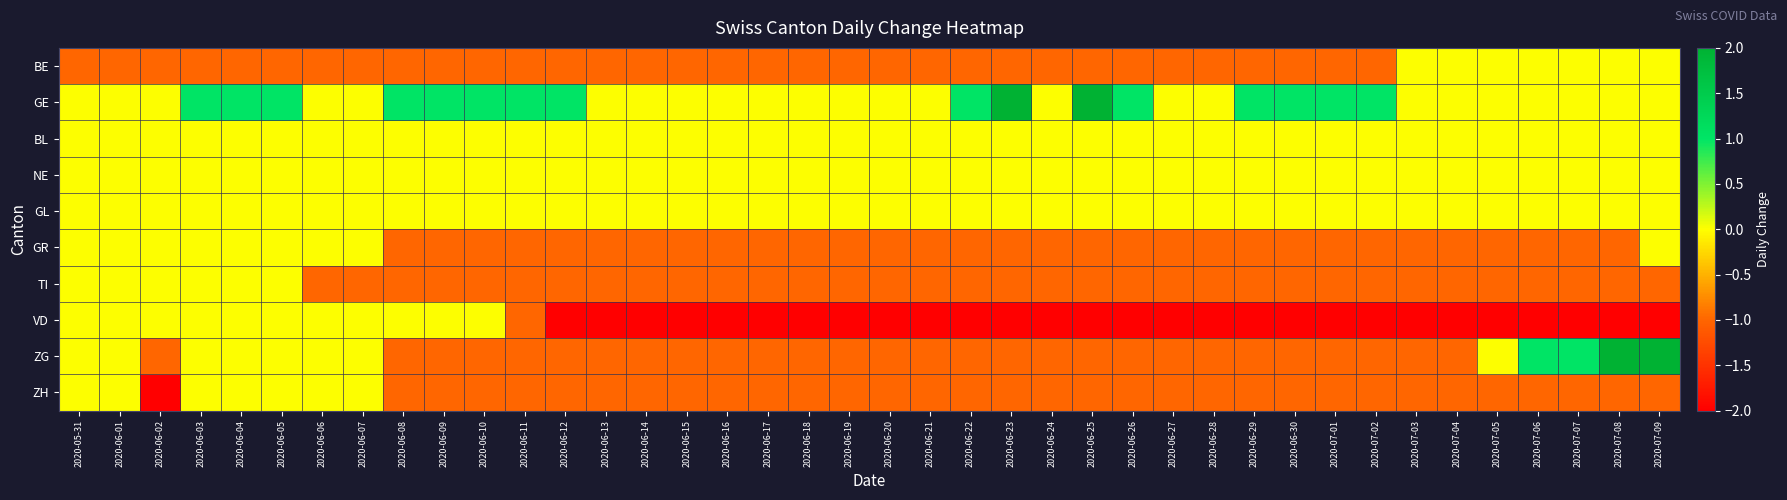

Which has a higher value, 2020-06-26 or 2020-06-14?

2020-06-26